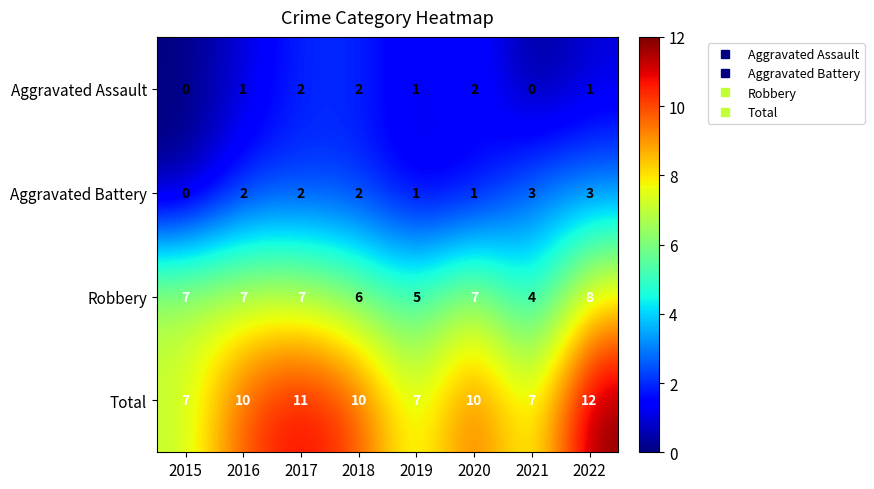

How many distinct data groups are displayed?

4